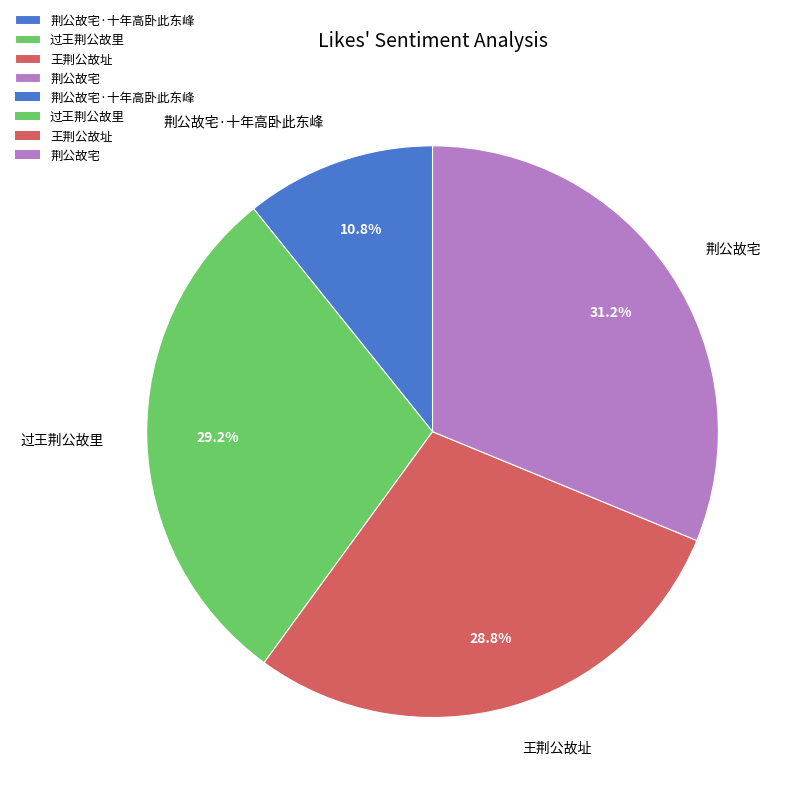

Approximately how many times larger is the value at 荆公故宅 compared to 荆公故宅·十年高卧此东峰?

2.9